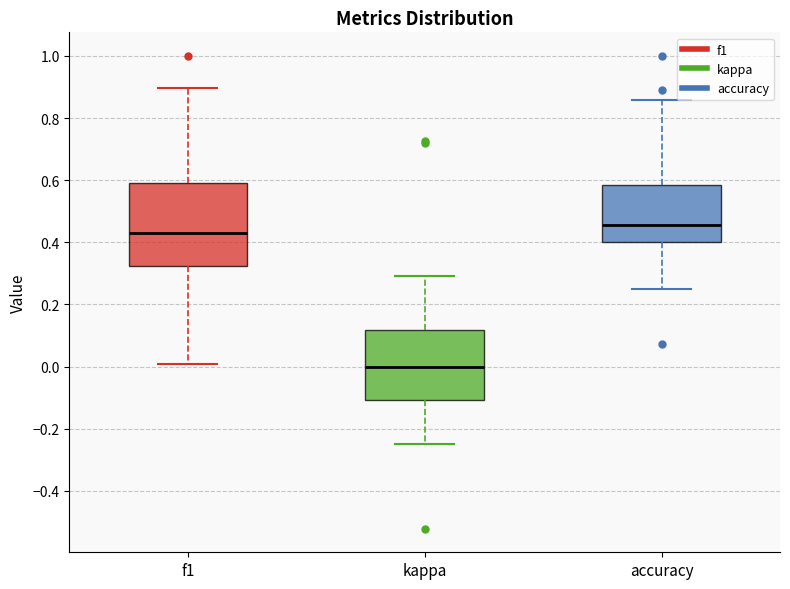

Which box's median line is the highest?

accuracy